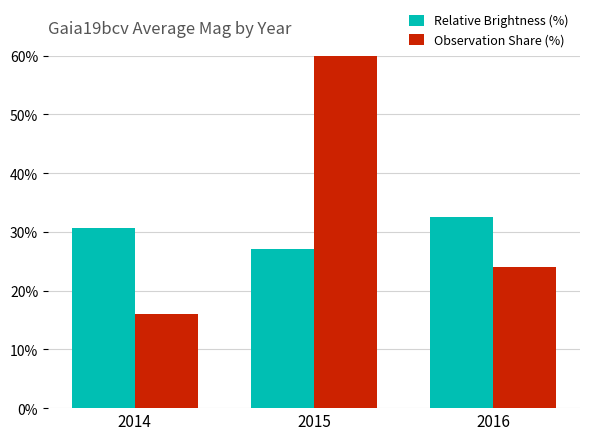

Which series has the widest spread of values?

Observation Share (%)